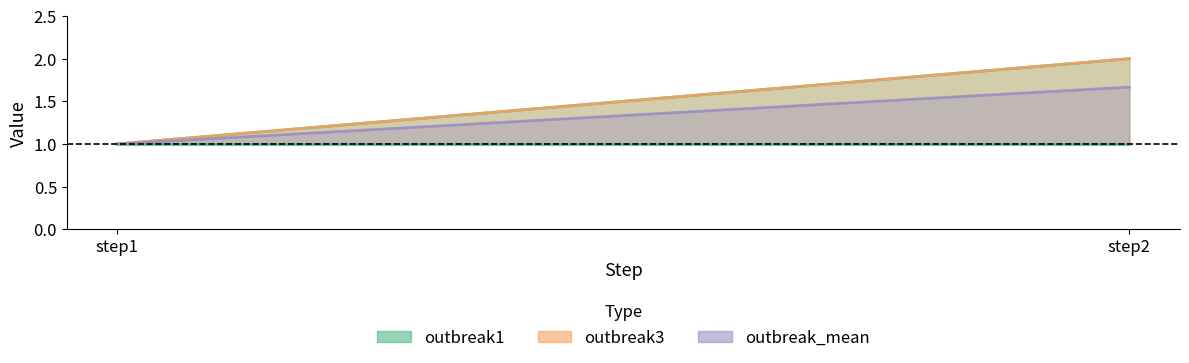

What is the total value across all series at step1?

3.0